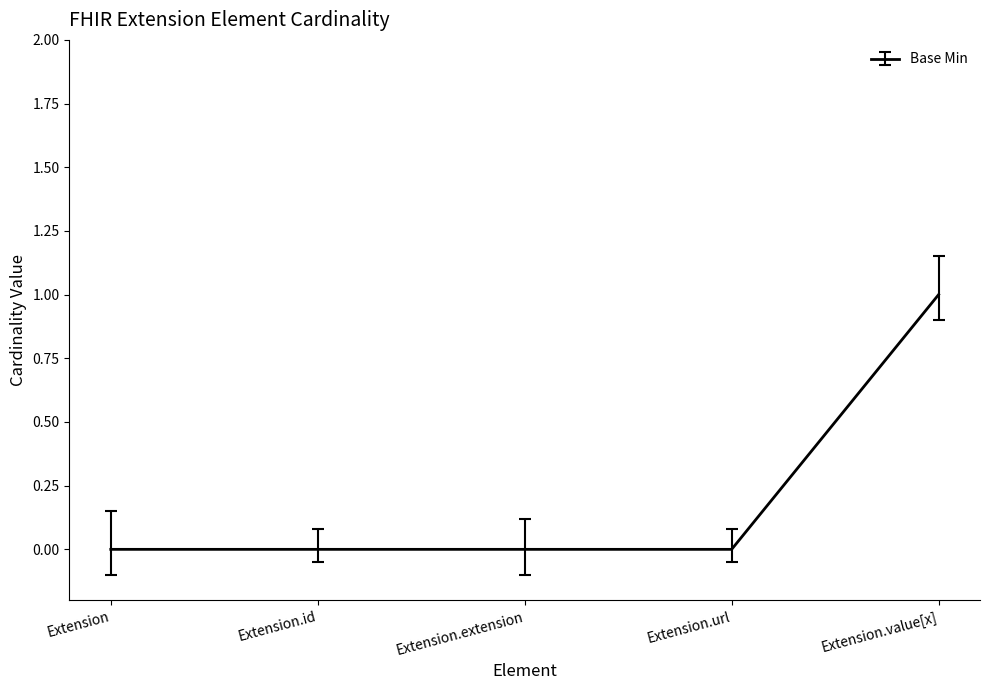

The value at Extension.value[x] is 1. True or false?

True